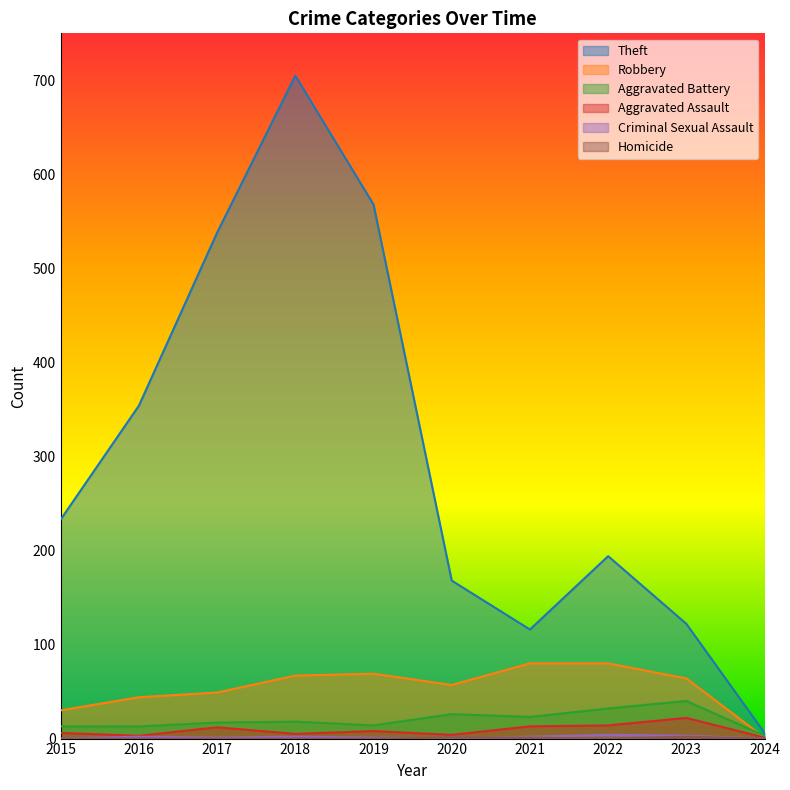

List the labels in order of Aggravated Assault value, largest first.

2023, 2022, 2021, 2017, 2019, 2015, 2018, 2020, 2016, 2024